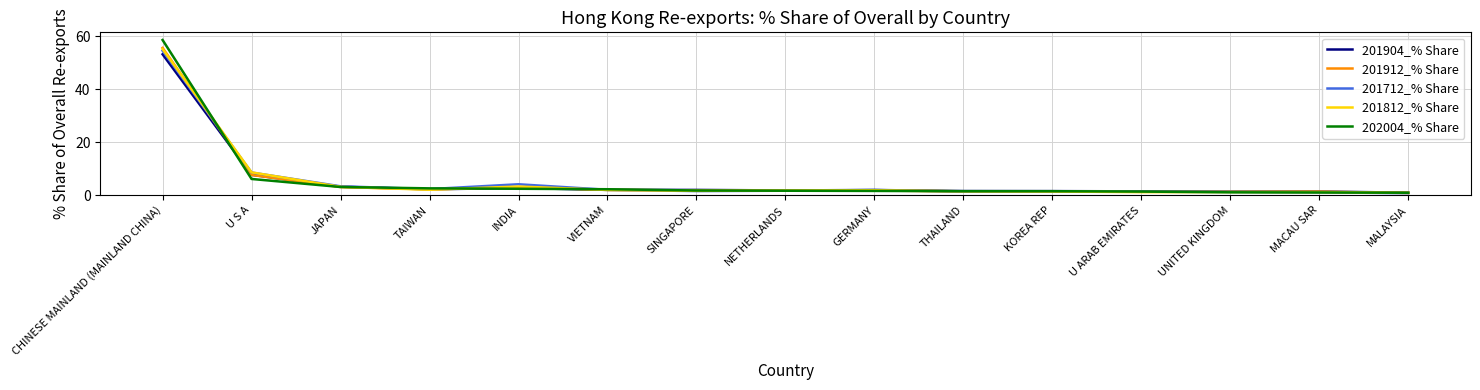

At which category is the sum across all series the highest?

CHINESE MAINLAND (MAINLAND CHINA)